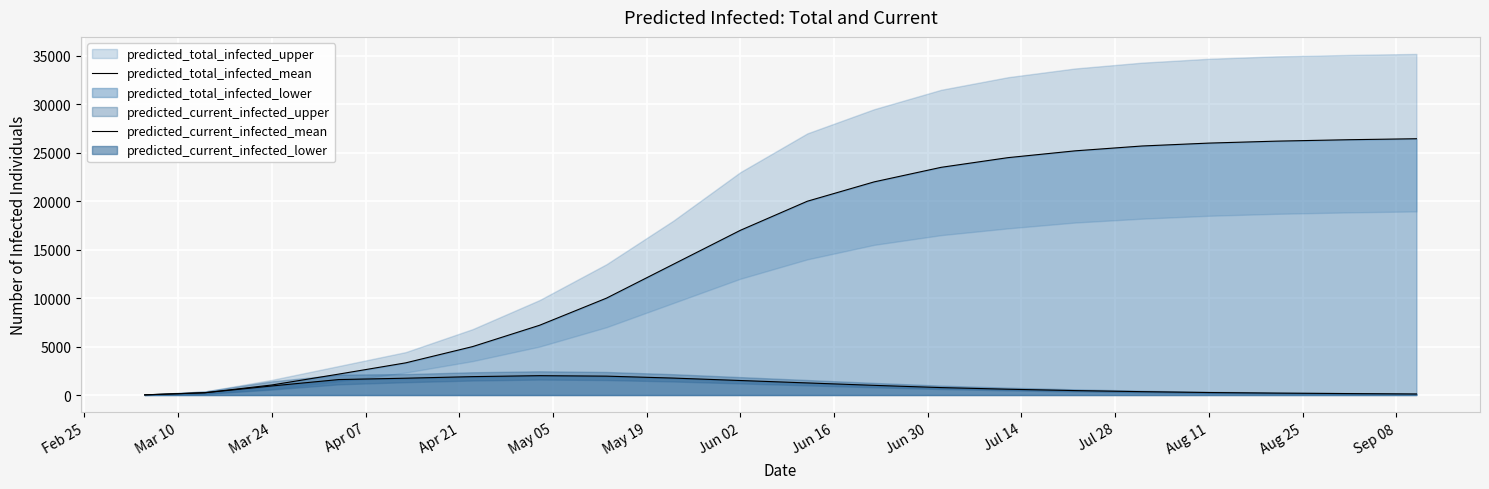

What is the value of the predicted_total_infected_mean point at the 11th from the left?

20000